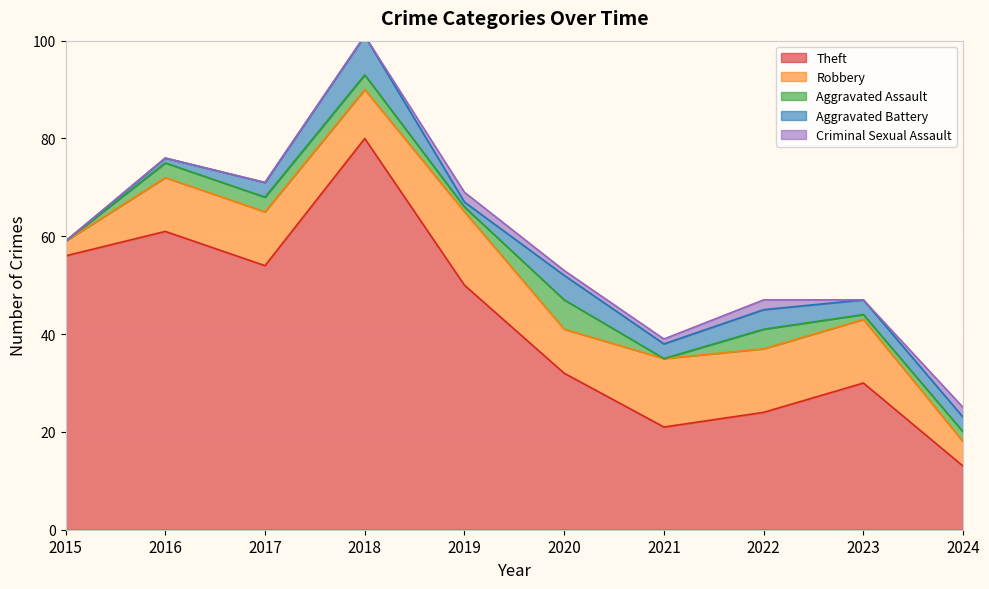

Reading right to left, what are all the values shown in this chart?

Theft: 13	30	24	21	32	50	80	54	61	56
Robbery: 5	13	13	14	9	15	10	11	11	3
Aggravated Assault: 2	1	4	0	6	1	3	3	3	0
Aggravated Battery: 3	3	4	3	5	1	8	3	1	0
Criminal Sexual Assault: 2	0	2	1	1	2	0	0	0	0